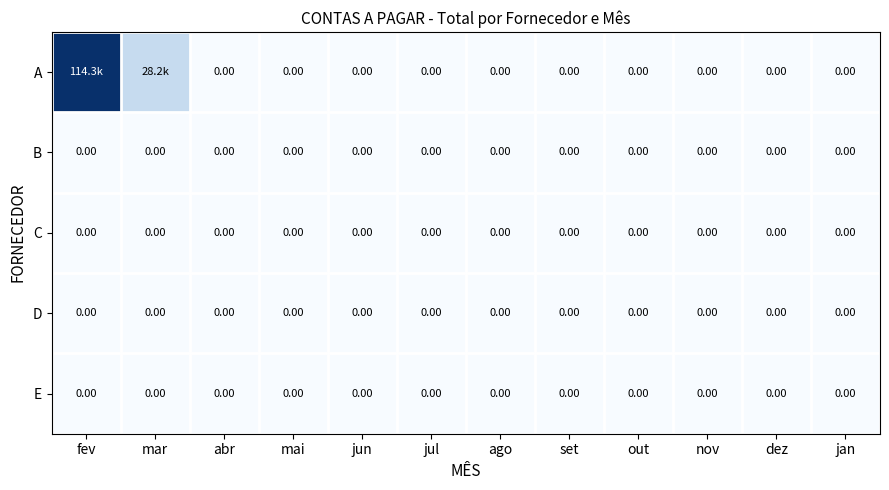

Rank the series at set from lowest to highest value.

A, B, C, D, E